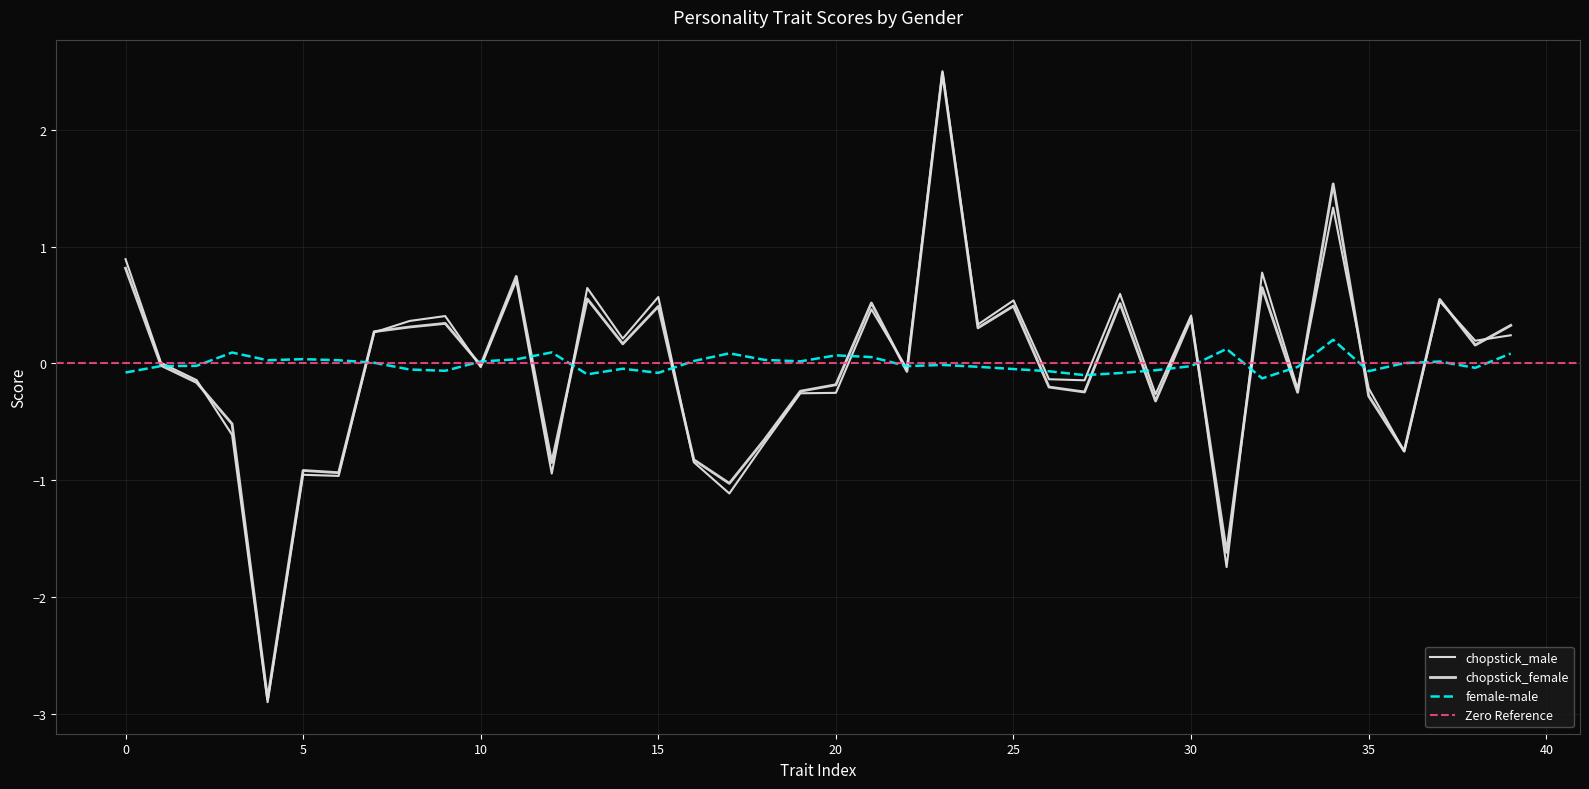

True or false: chopstick_male has more than 0 interior local peaks.

True